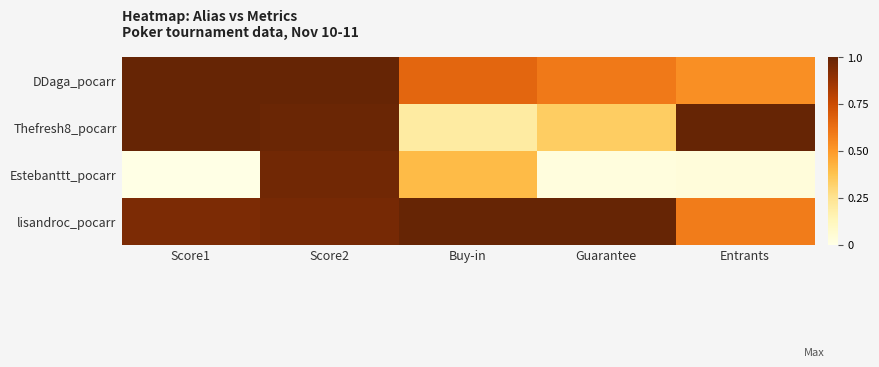

Between Score1 and Score2, which series saw the biggest shift?

Estebanttt_pocarr